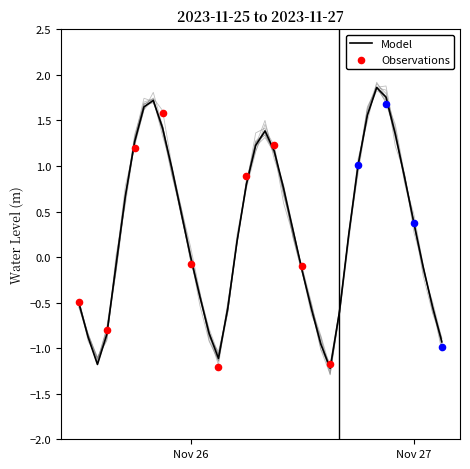

Between 2023-11-26 22:00:00 and 2023-11-25 13:00:00, which is larger?

2023-11-26 22:00:00